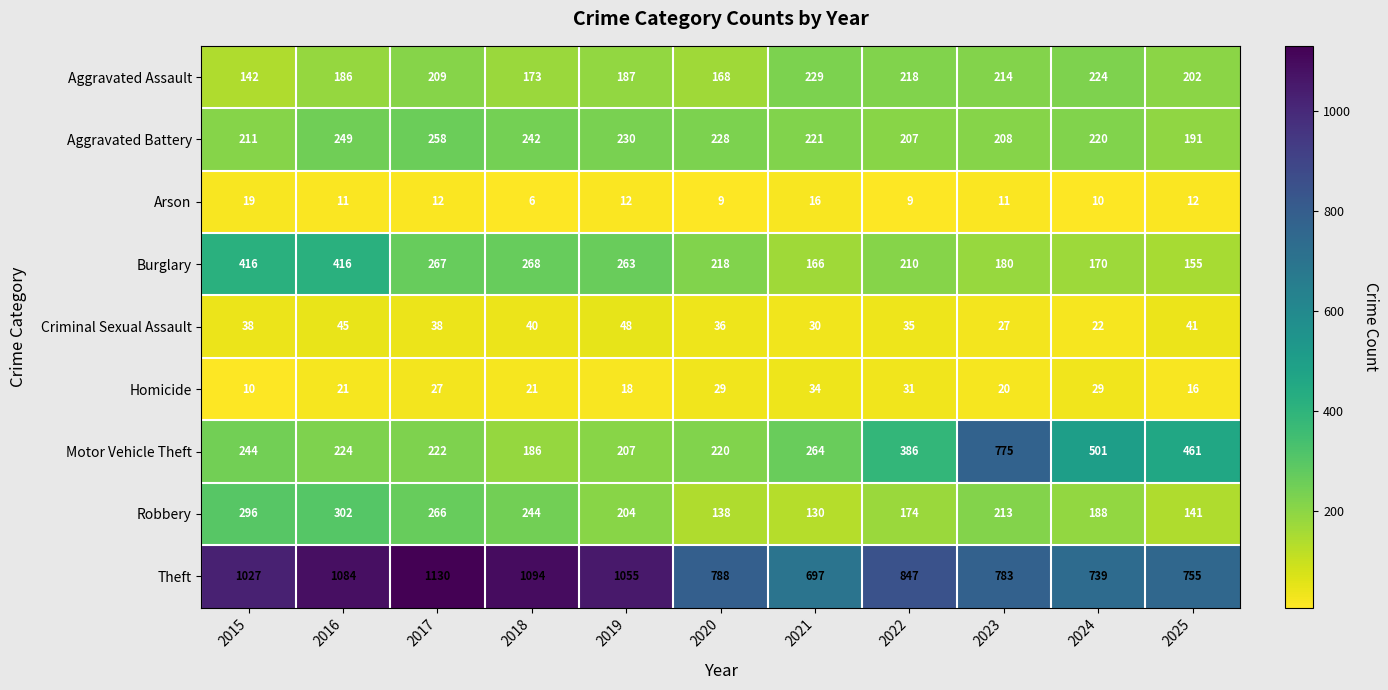

What is the spread (max minus min) of values at 2024?

729